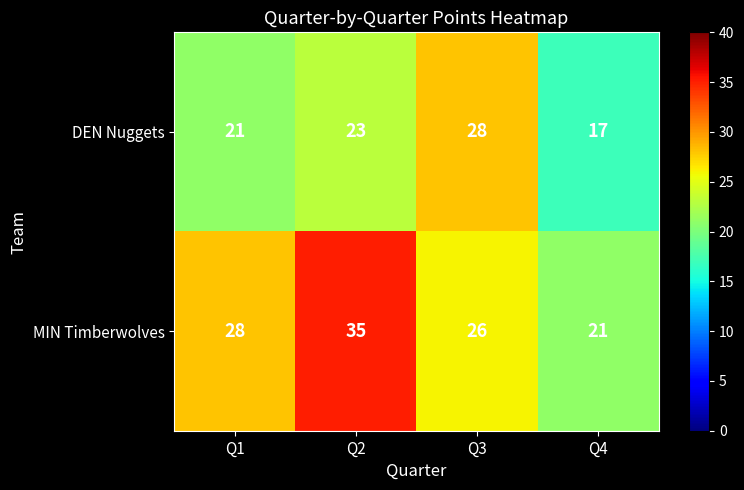

At how many categories does at least one series exceed 24?

3